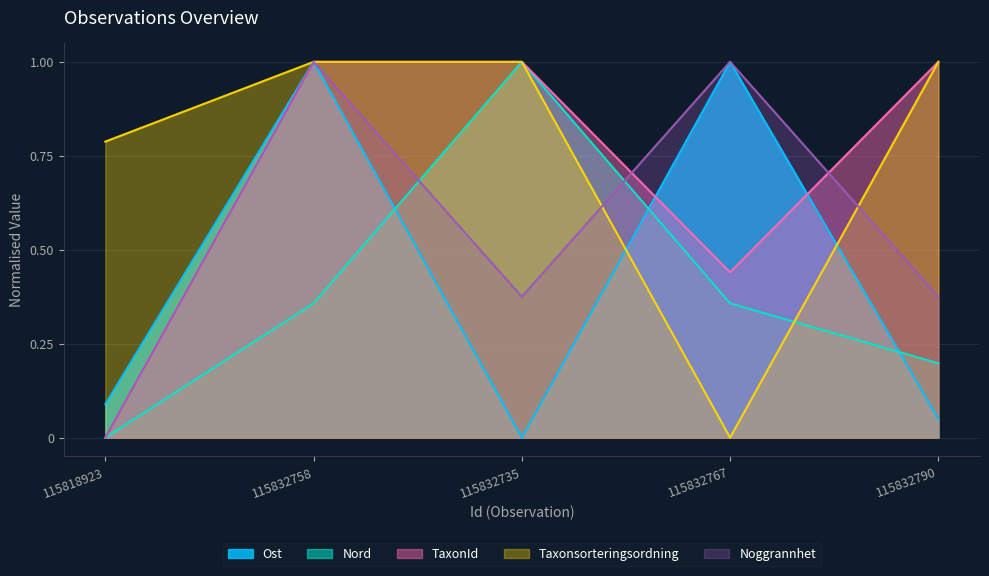

Reading left to right, extract all data points from this chart.

Ost: 115818923=0.1	115832758=1.0	115832735=0.0	115832767=1.0	115832790=0.0
Nord: 115818923=0.0	115832758=0.4	115832735=1.0	115832767=0.4	115832790=0.2
TaxonId: 115818923=0.0	115832758=1.0	115832735=1.0	115832767=0.4	115832790=1.0
Taxonsorteringsordning: 115818923=0.8	115832758=1.0	115832735=1.0	115832767=0.0	115832790=1.0
Noggrannhet: 115818923=0.0	115832758=1.0	115832735=0.4	115832767=1.0	115832790=0.4